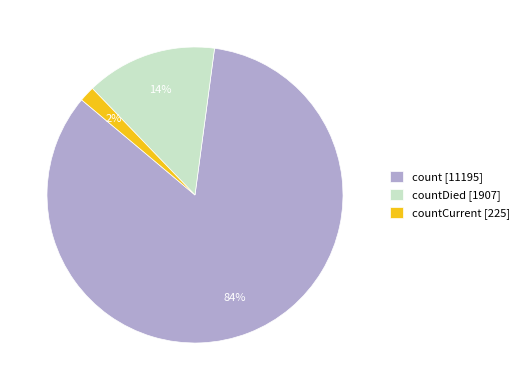

How many segments does this pie chart have?

3